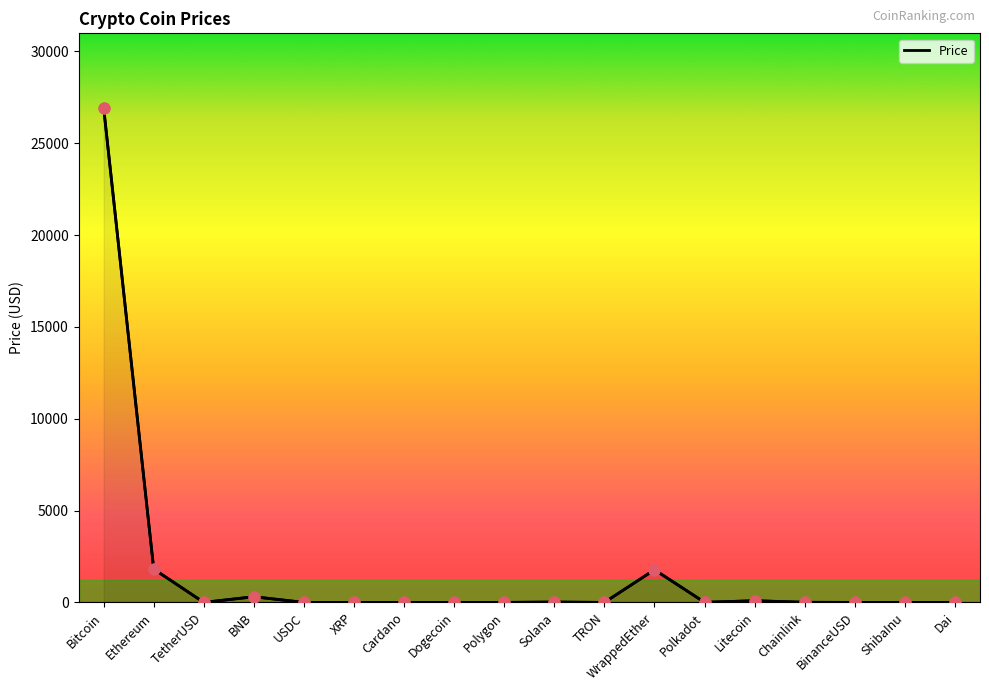

Between Bitcoin and Solana, which is larger?

Bitcoin